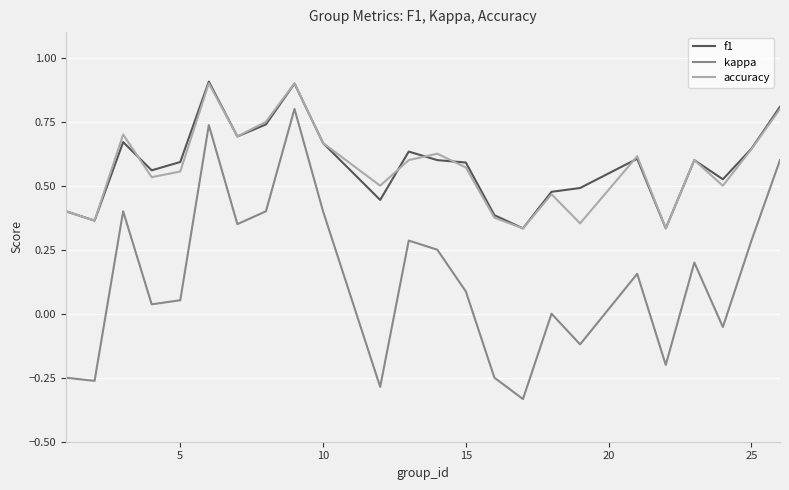

What is the greatest value displayed?

0.9